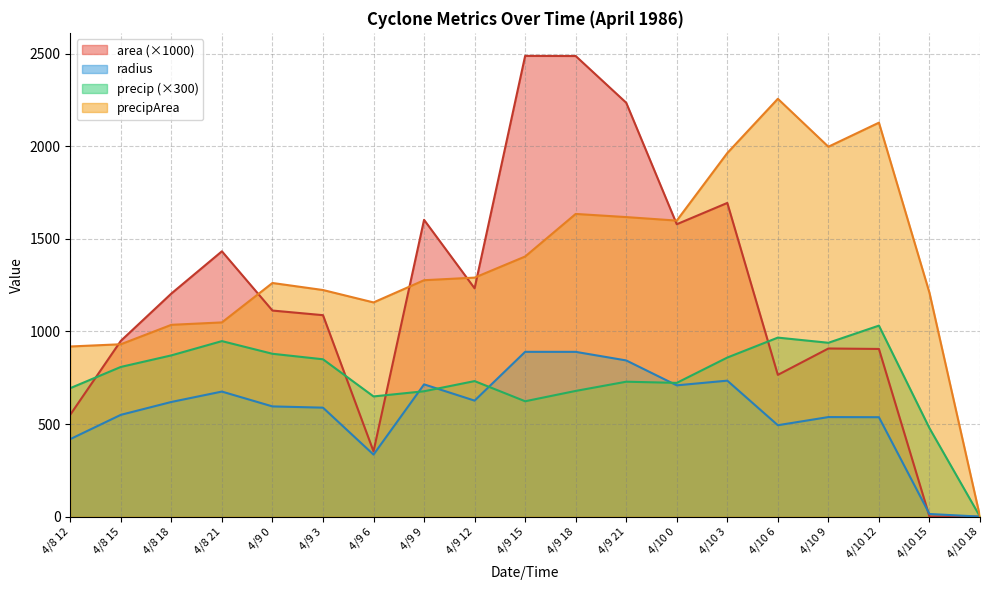

Rank the categories by precip value from highest to lowest.

4/10 12, 4/10 6, 4/8 21, 4/10 9, 4/9 0, 4/8 18, 4/10 3, 4/9 3, 4/8 15, 4/9 12, 4/9 21, 4/10 0, 4/8 12, 4/9 18, 4/9 9, 4/9 6, 4/9 15, 4/10 15, 4/10 18